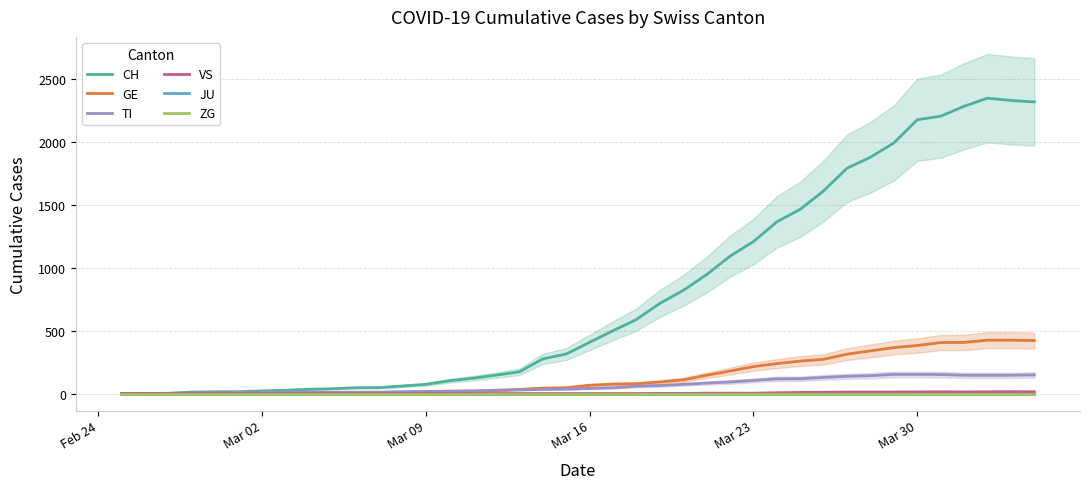

Does the chart display data point markers on the line(s)?

No